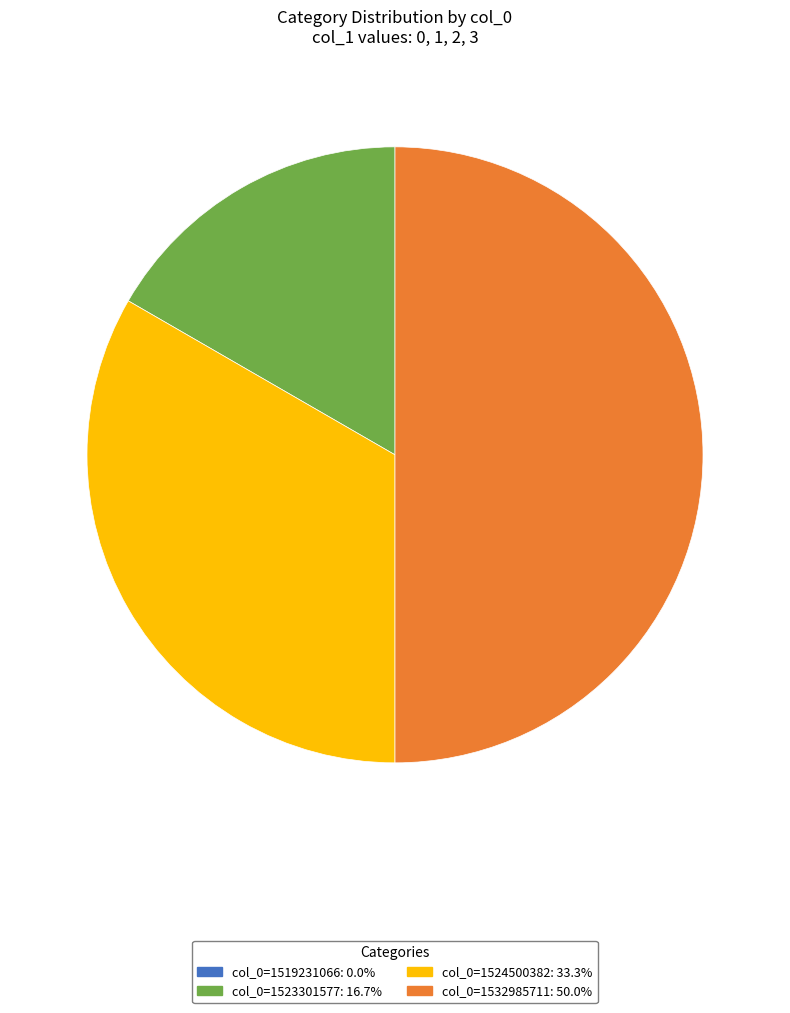

Between col_0=1523301577 and col_0=1532985711, which is larger?

col_0=1532985711